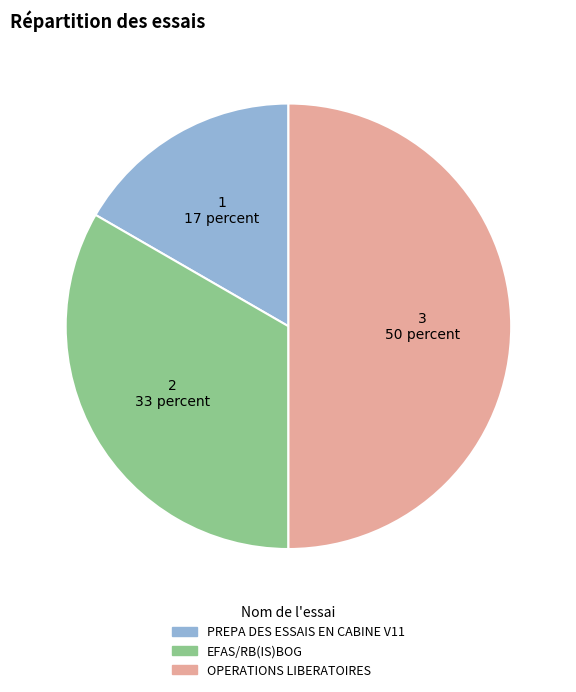

Which category has the biggest portion of the pie?

OPERATIONS LIBERATOIRES